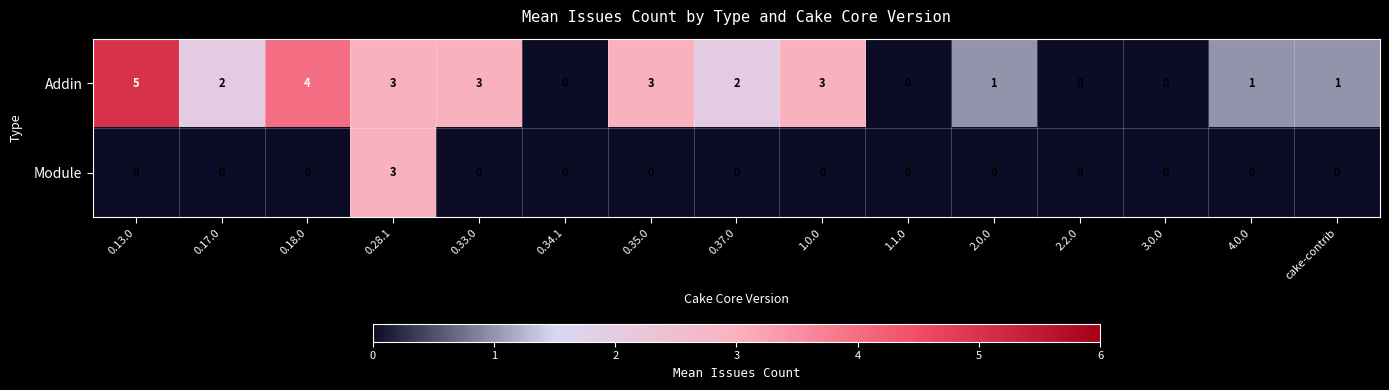

What is the highest value of the Module series?

3